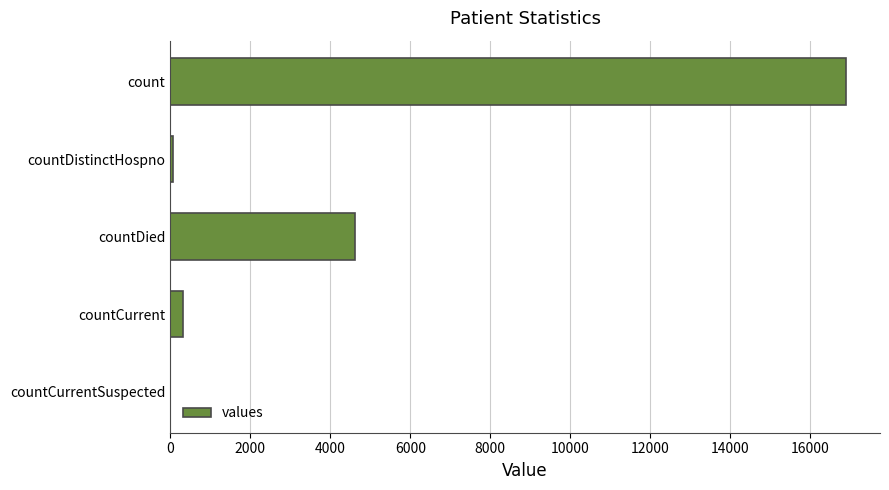

What is the sum of all values?

21926